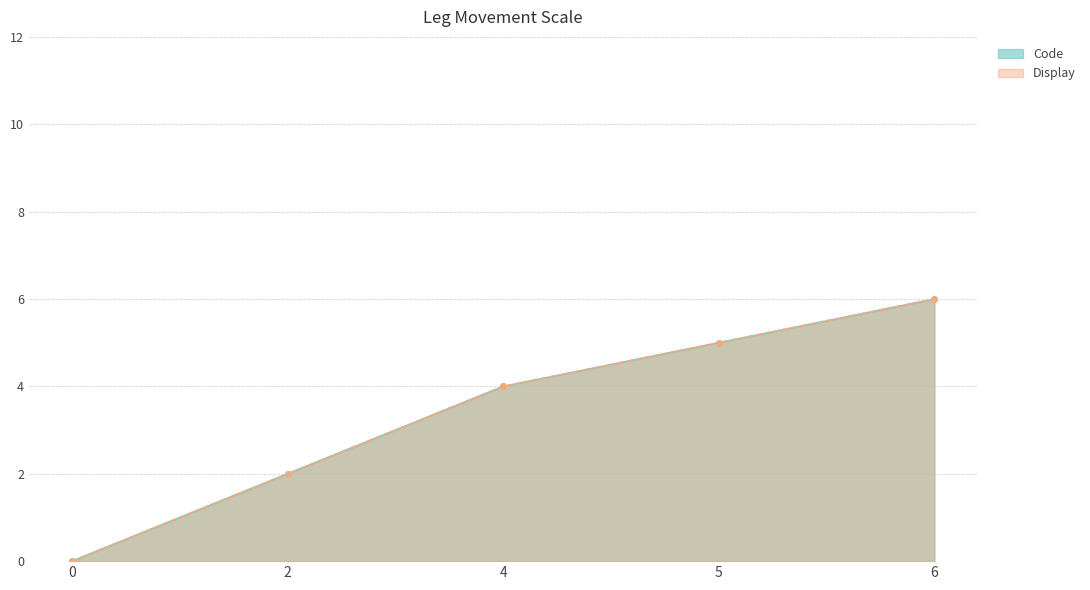

What is the difference between the second highest and minimum values in the Display series?

5